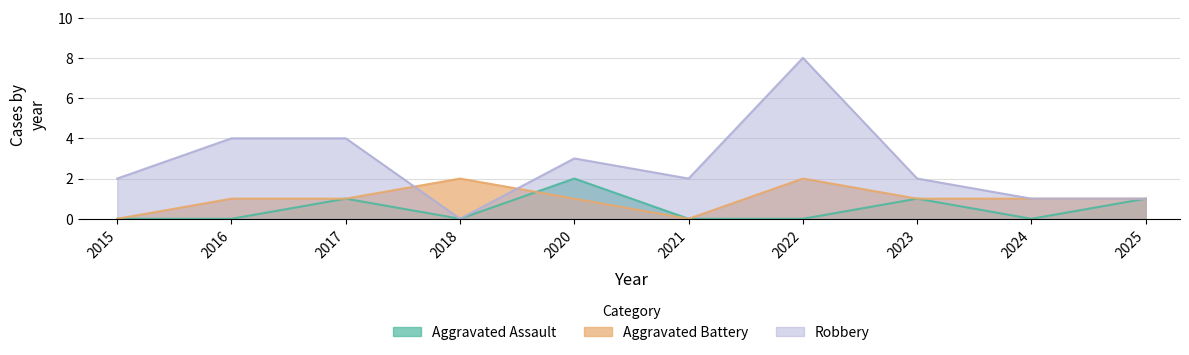

Which series has the largest range (max minus min)?

Robbery